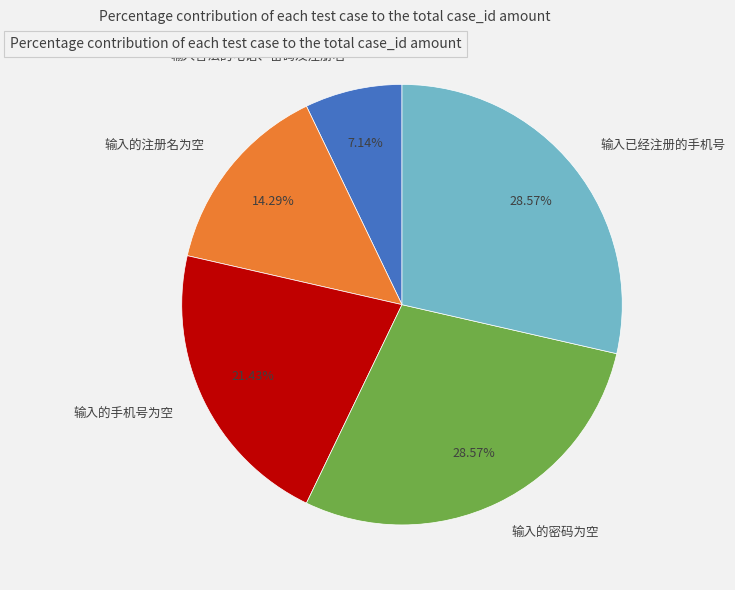

What percentage is the 输入的注册名为空 slice, to the nearest percent?

14%